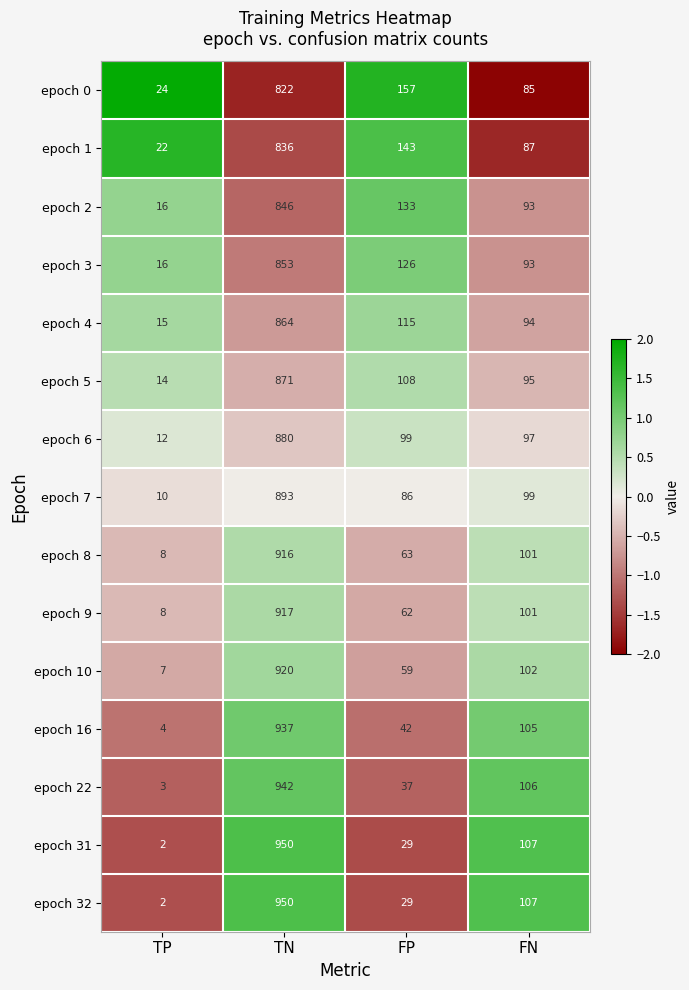

Is the value of epoch 16 at FP greater than the value of epoch 5 at TN?

No